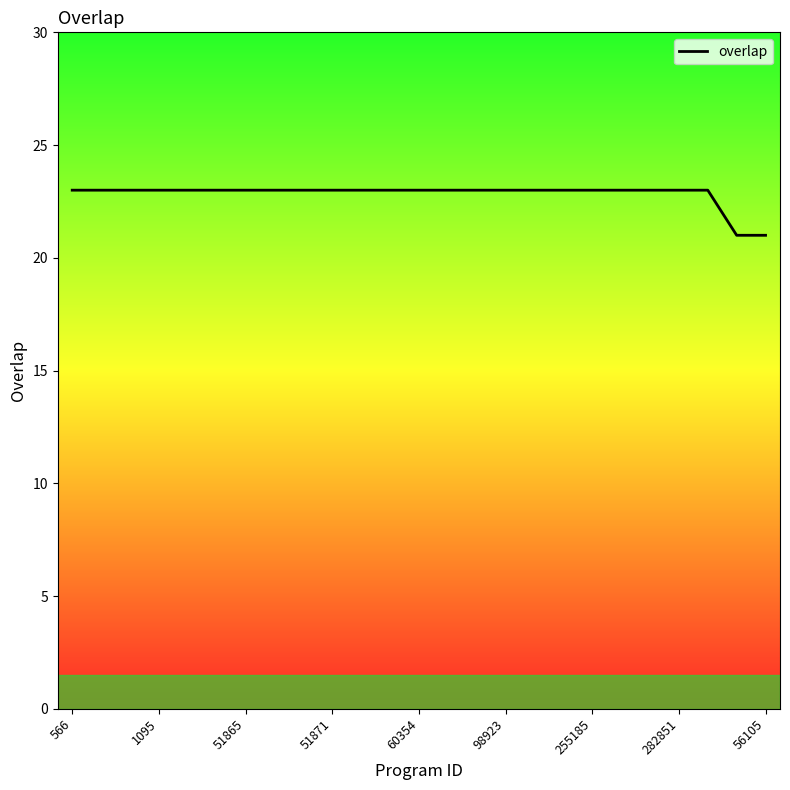

What is the smallest value displayed?

21